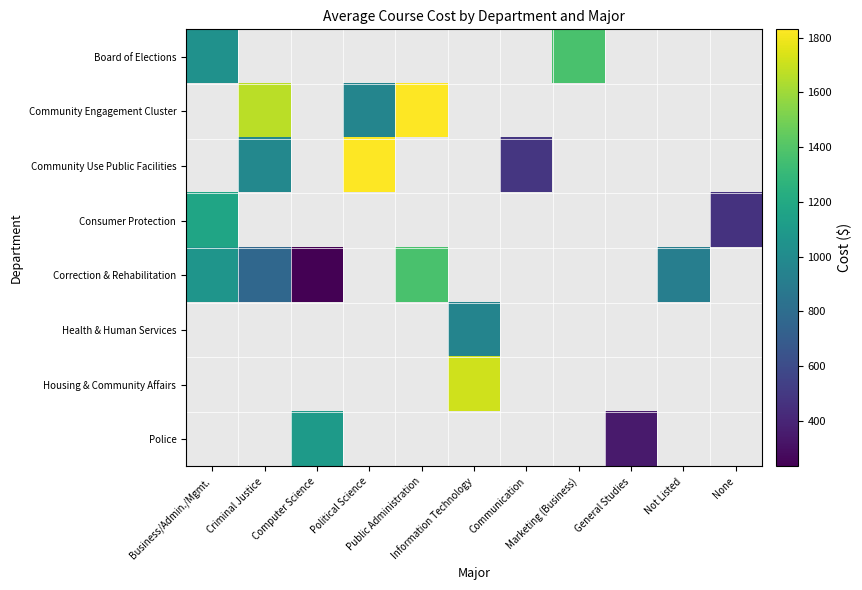

Count the number of categories in the chart.

11